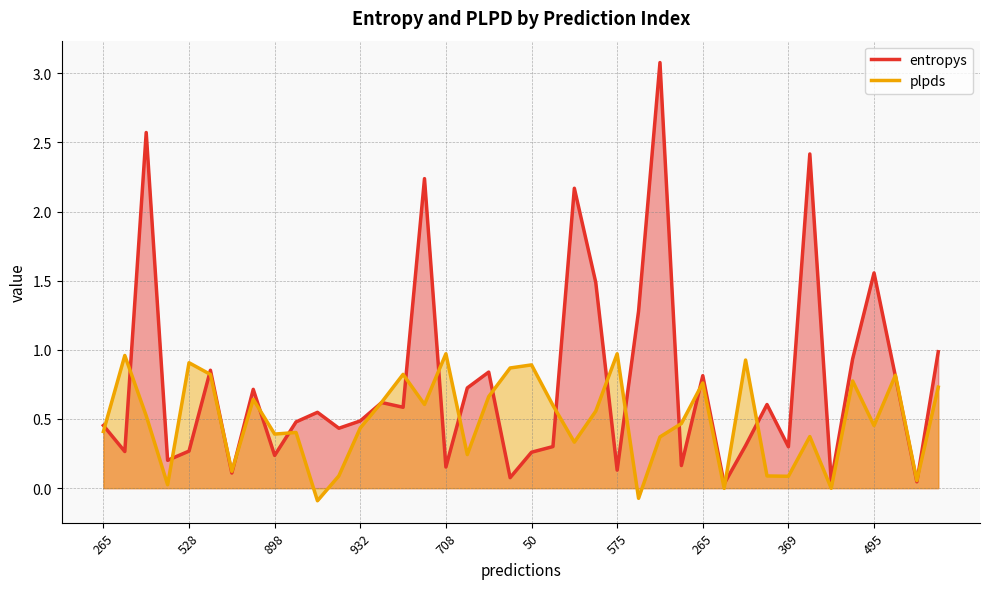

At which label does plpds first exceed 0?

265